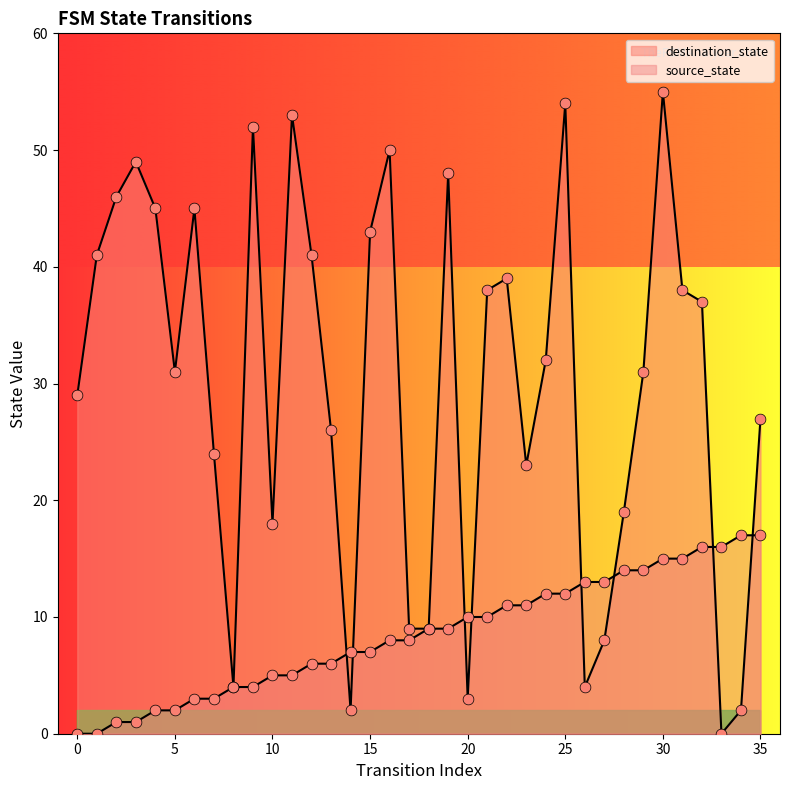

What are all the series names shown in the legend?

source_state, destination_state